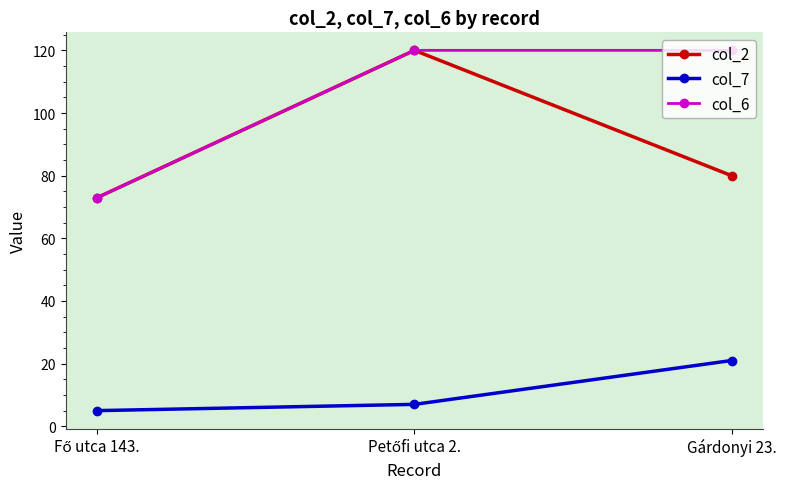

How many values in the col_2 series are below 80?

1